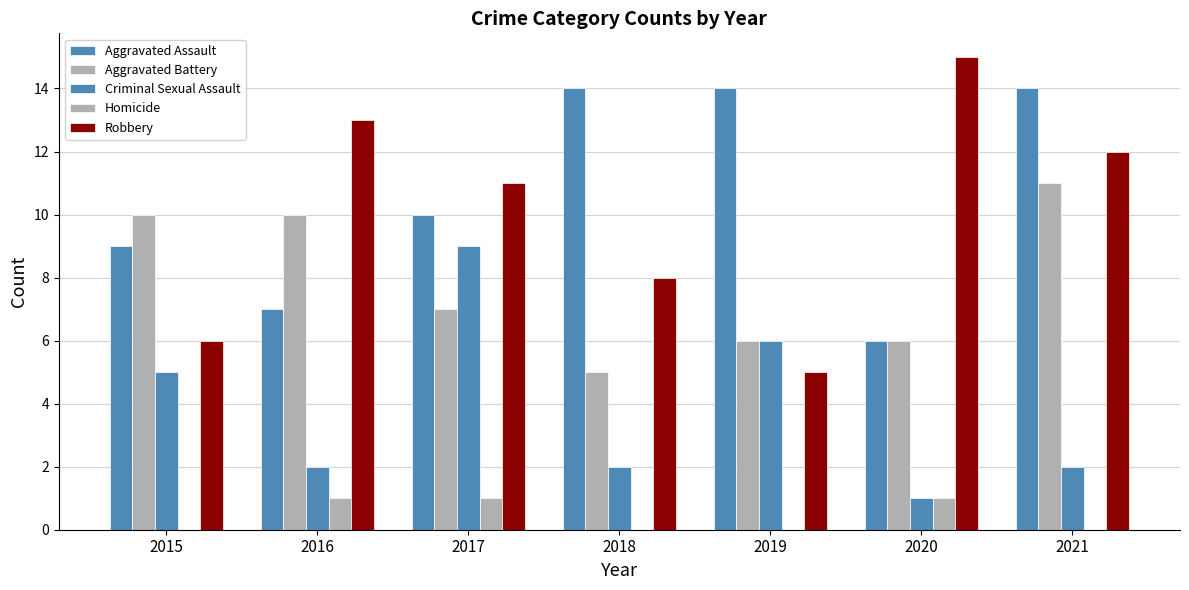

How many groups of bars are there?

7